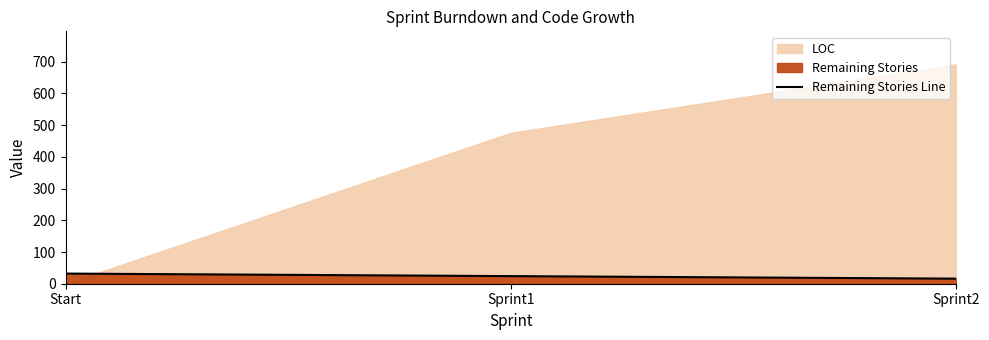

Which label corresponds to the largest value in the chart?

Start